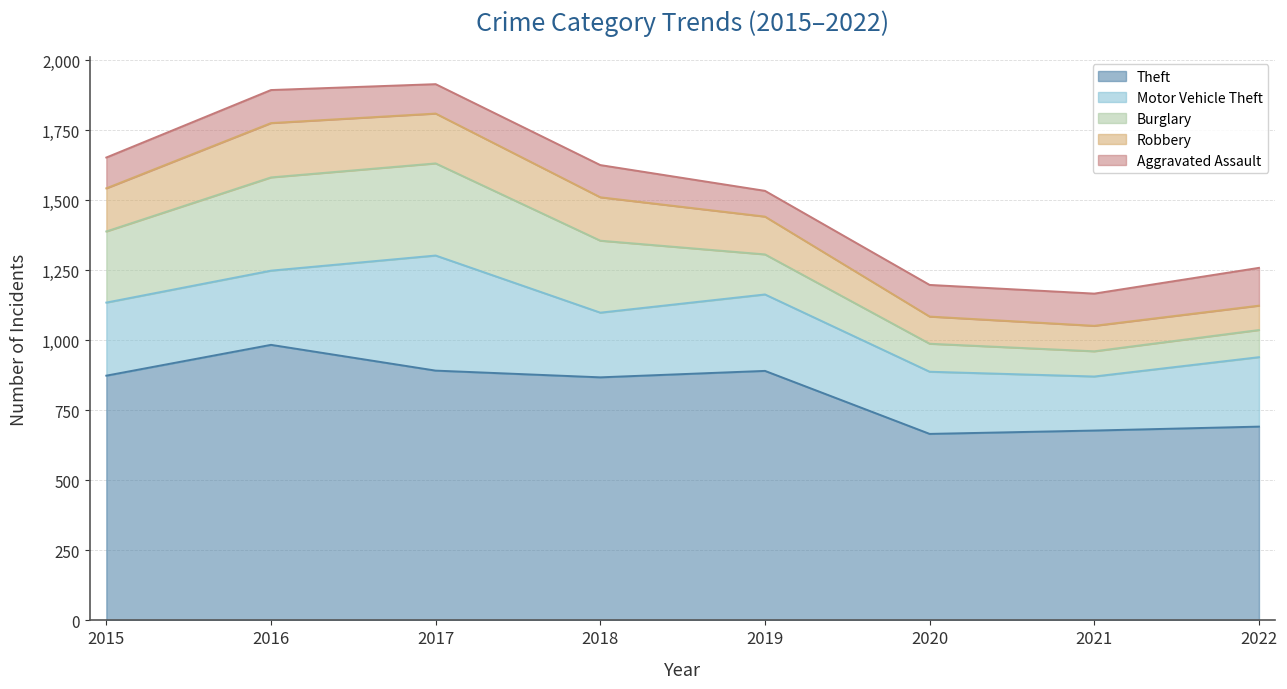

What is the value of the Robbery point at the 7th from the left?

91